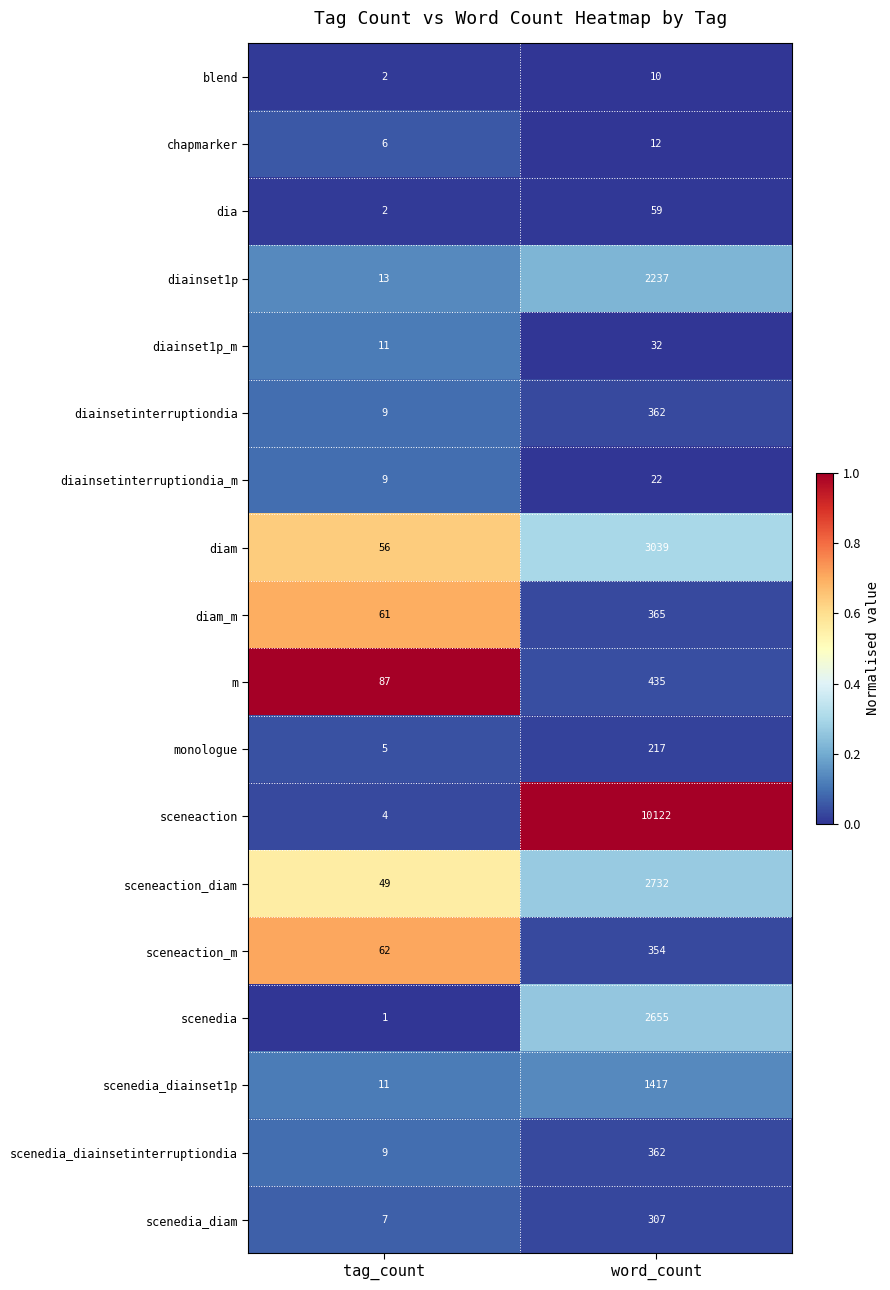

True or false: scenedia_diainset1p has a value of 11 at tag_count.

True